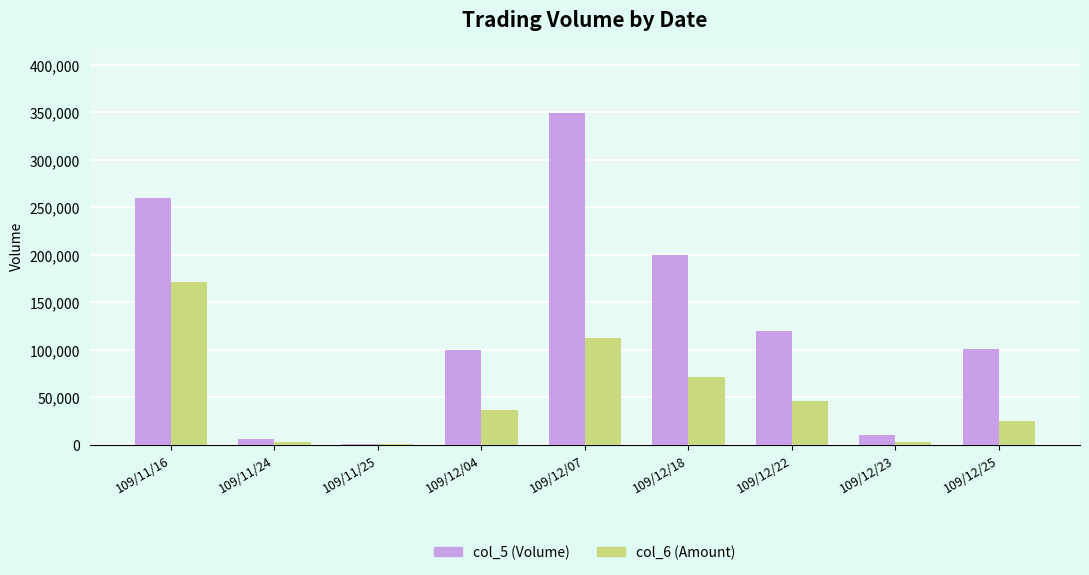

The value of col_6 (Amount) at 109/12/18 is 106407. True or false?

False